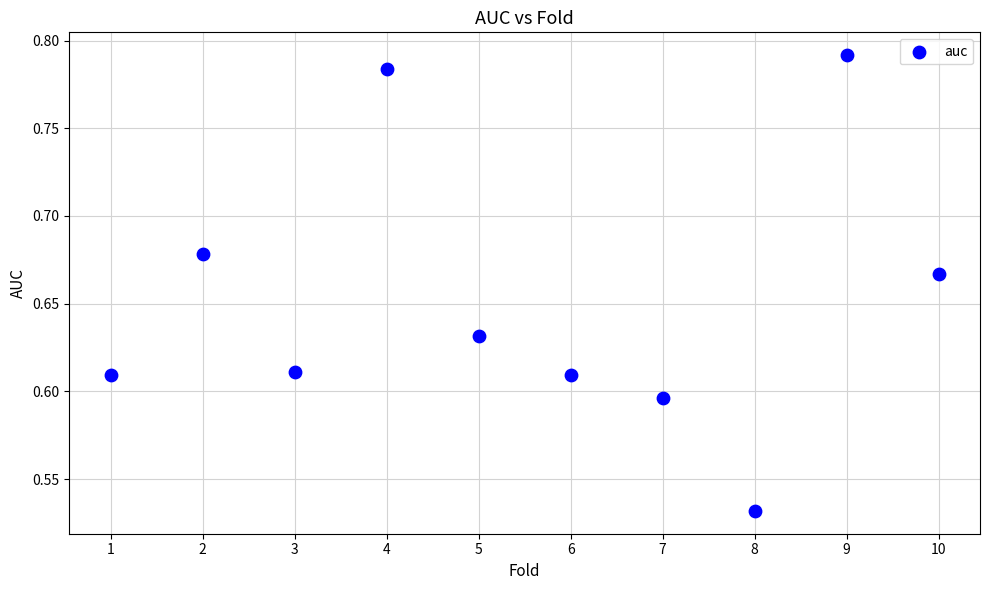

What is the average X value?

5.5